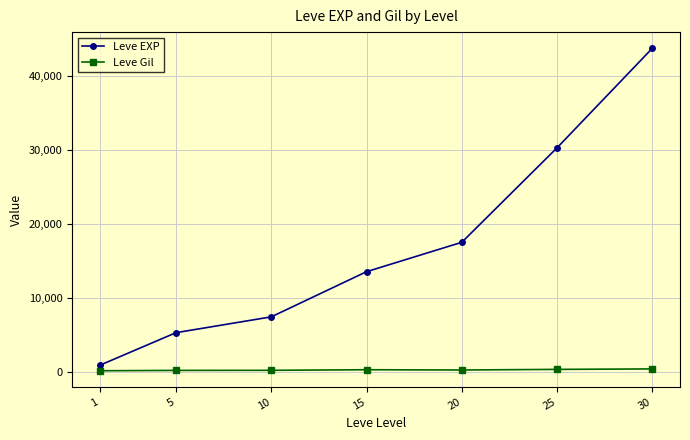

What is the sum of all Leve Gil values?

1564.2